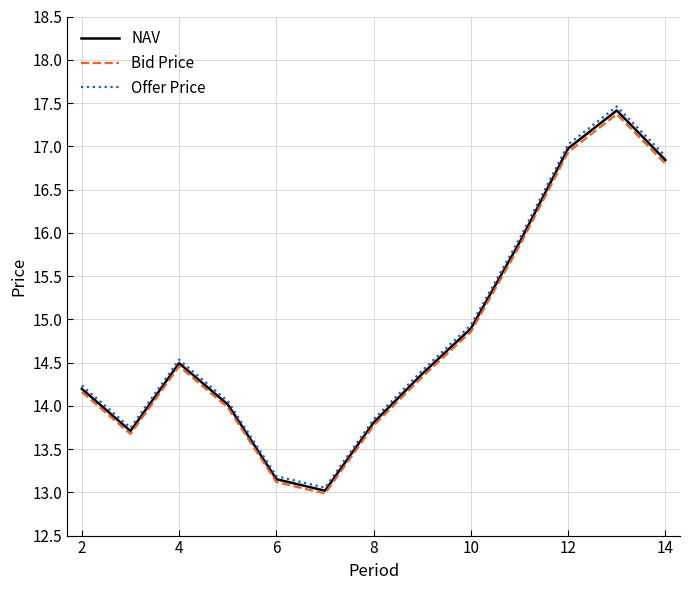

What is the difference between the second highest and minimum values in the Bid Price series?

3.9